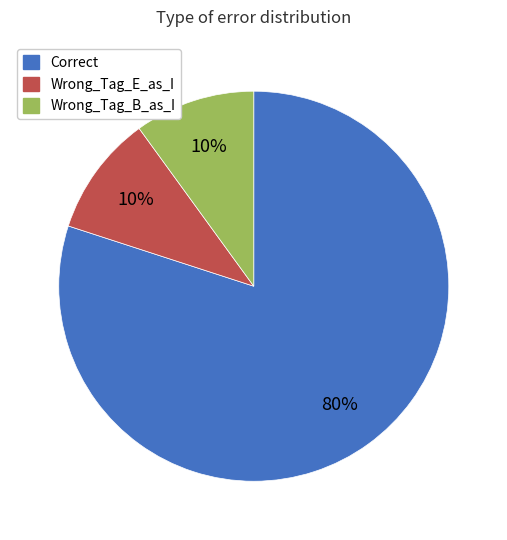

Do Wrong_Tag_E_as_I and Correct together represent more than half of the pie?

Yes